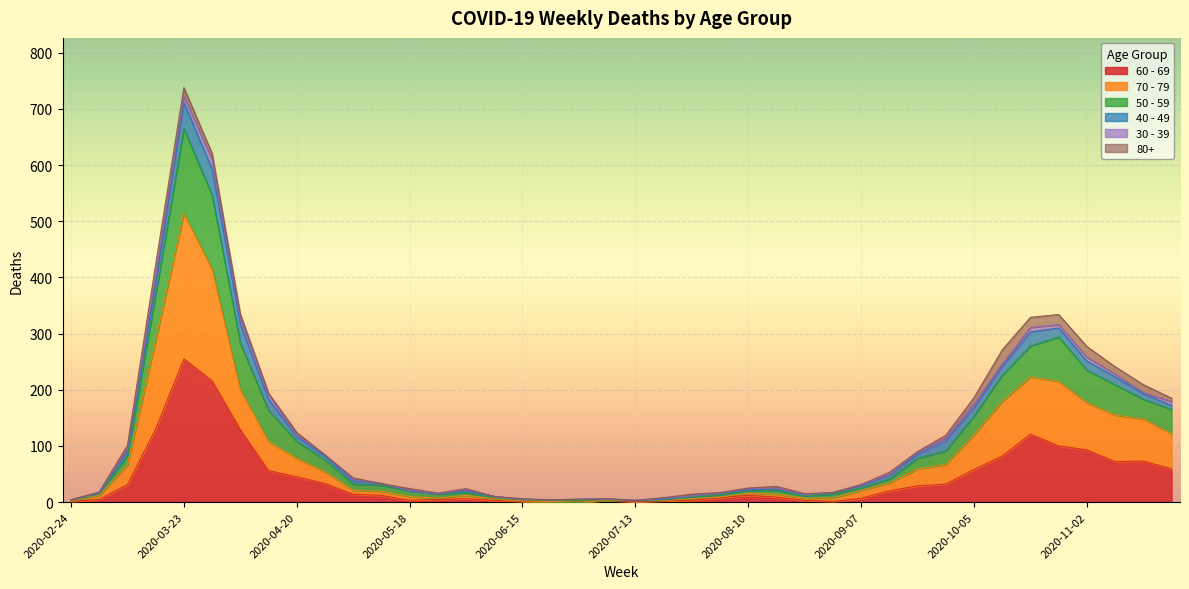

How many interior local peaks does the 60 - 69 series have?

6